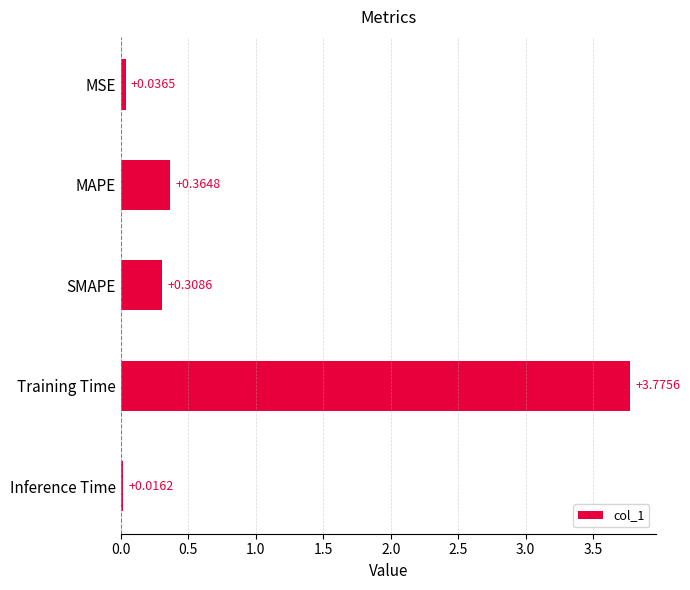

Count the number of categories in the chart.

5